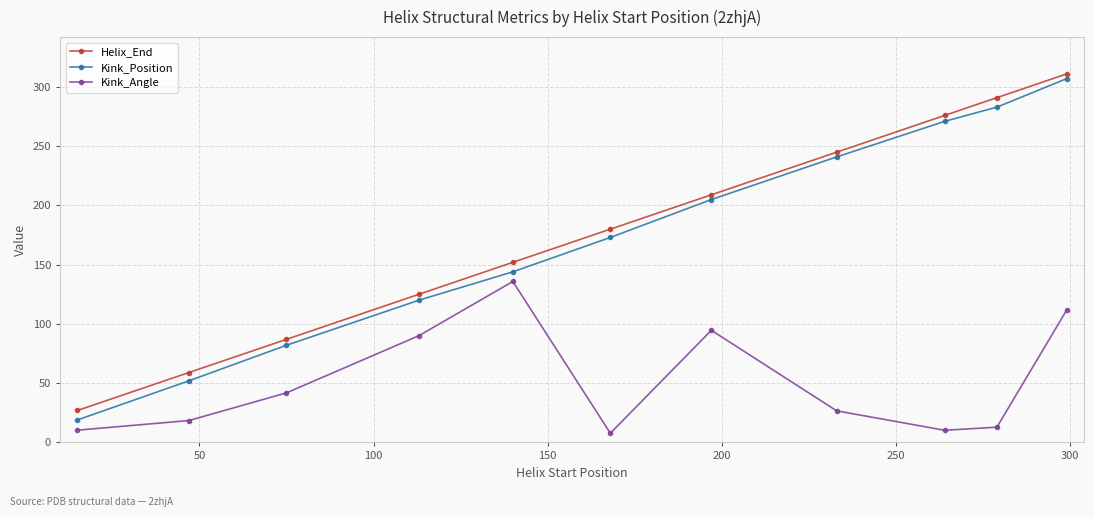

How many data points does each series have?

11